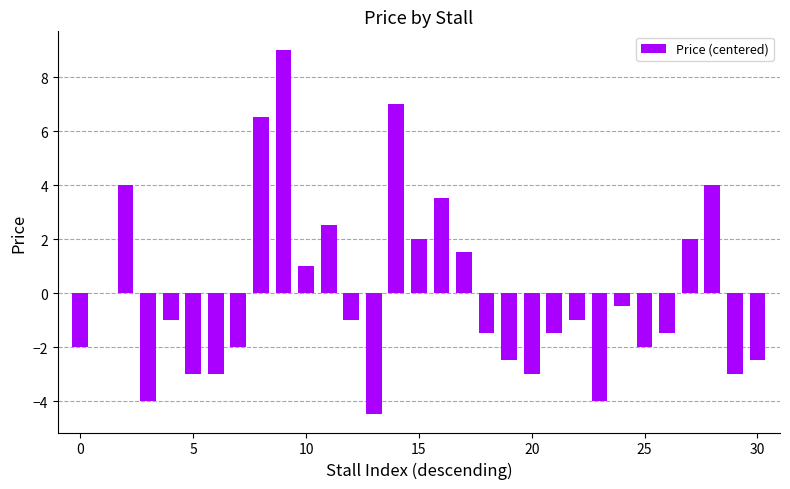

What is the greatest value displayed?

9.0